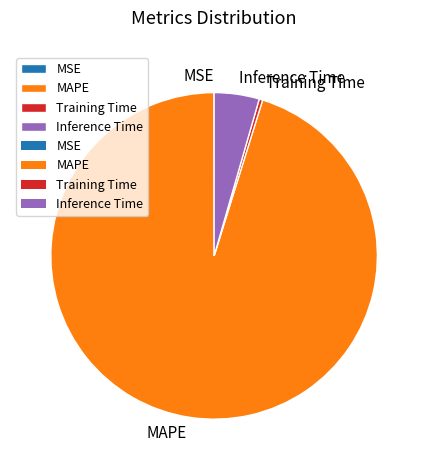

Does any single category account for the majority?

Yes